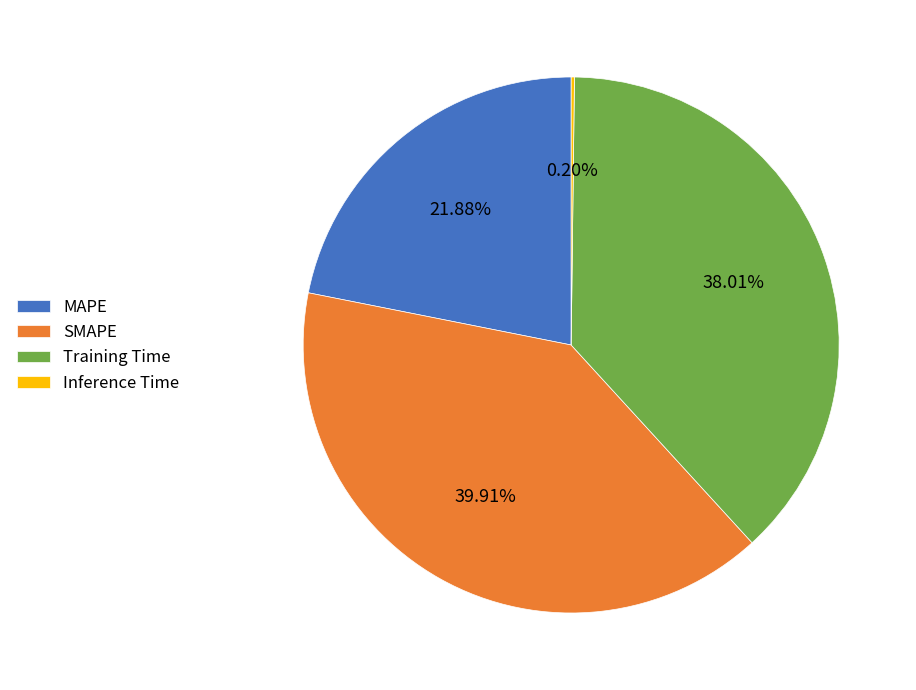

The SMAPE slice represents 40% of the pie. True or false?

True